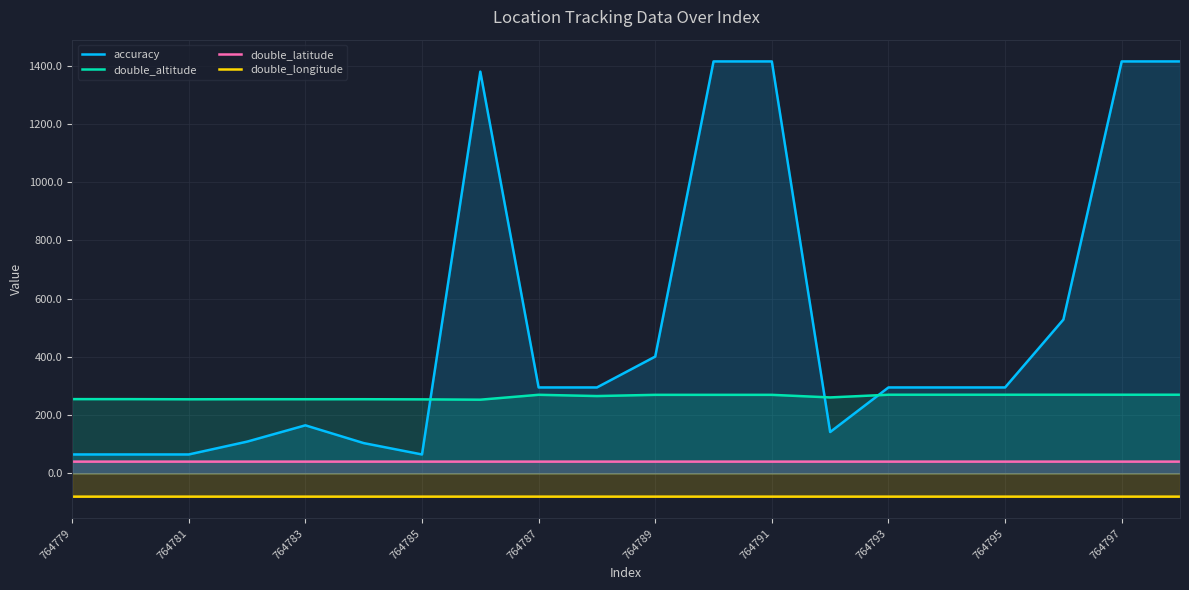

List the series in order of their peak value, lowest first.

double_longitude, double_latitude, double_altitude, accuracy